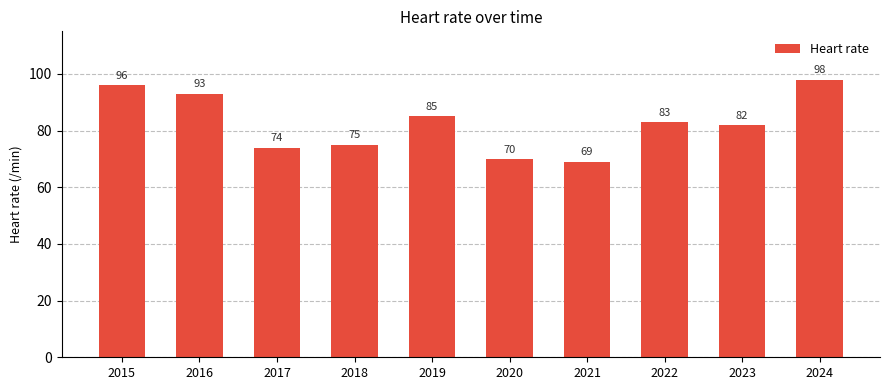

What is the difference between the second highest and second lowest values?

26